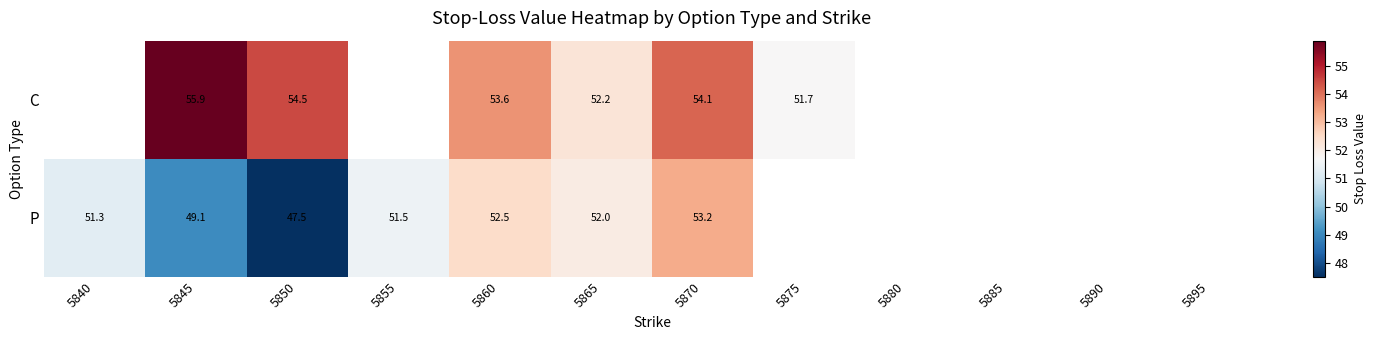

At which label does P reach its peak?

5870